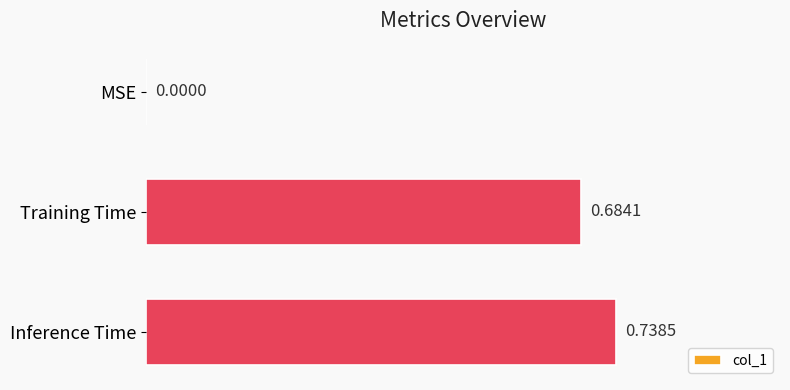

Which has a higher value, MSE or Inference Time?

Inference Time